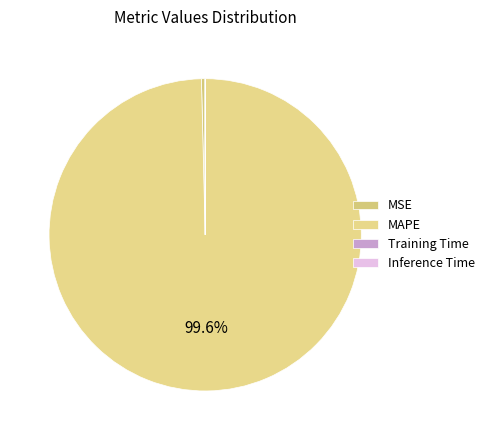

Count the number of slices in the pie.

4